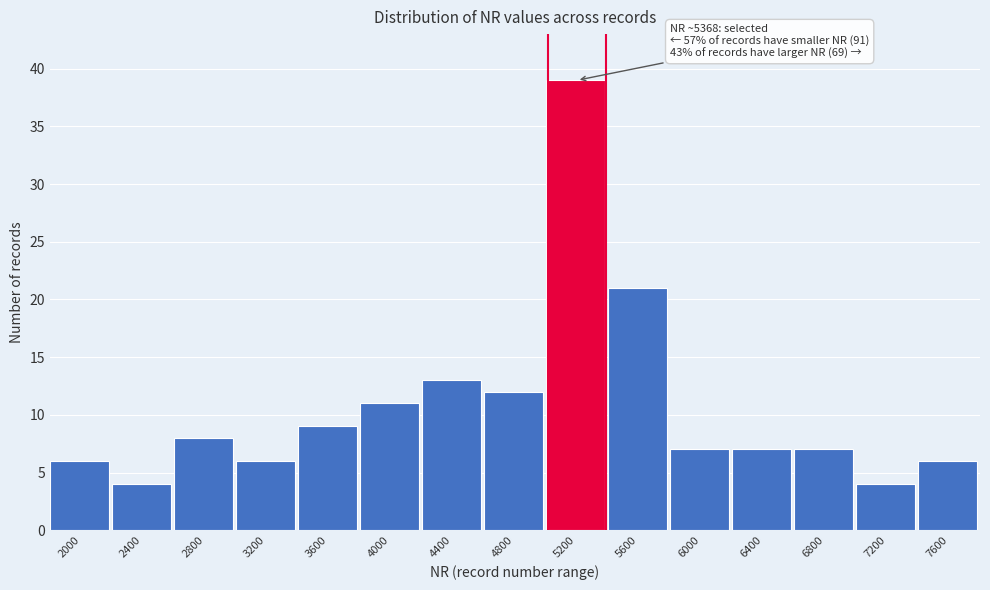

Reading right to left, list all the values displayed in this chart.

6	4	7	7	7	21	39	12	13	11	9	6	8	4	6